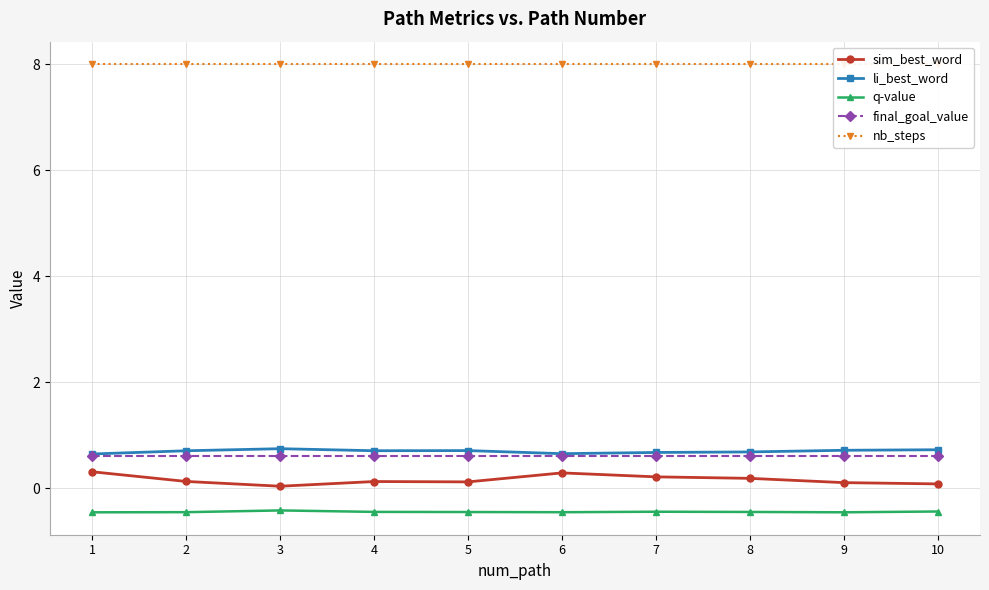

Reading right to left, extract all data points from this chart.

sim_best_word: 10=0.1	9=0.1	8=0.2	7=0.2	6=0.3	5=0.1	4=0.1	3=0.0	2=0.1	1=0.3
li_best_word: 10=0.7	9=0.7	8=0.7	7=0.7	6=0.7	5=0.7	4=0.7	3=0.7	2=0.7	1=0.6
q-value: 10=-0.4	9=-0.5	8=-0.4	7=-0.4	6=-0.5	5=-0.4	4=-0.4	3=-0.4	2=-0.5	1=-0.5
final_goal_value: 10=0.6	9=0.6	8=0.6	7=0.6	6=0.6	5=0.6	4=0.6	3=0.6	2=0.6	1=0.6
nb_steps: 10=8.0	9=8.0	8=8.0	7=8.0	6=8.0	5=8.0	4=8.0	3=8.0	2=8.0	1=8.0